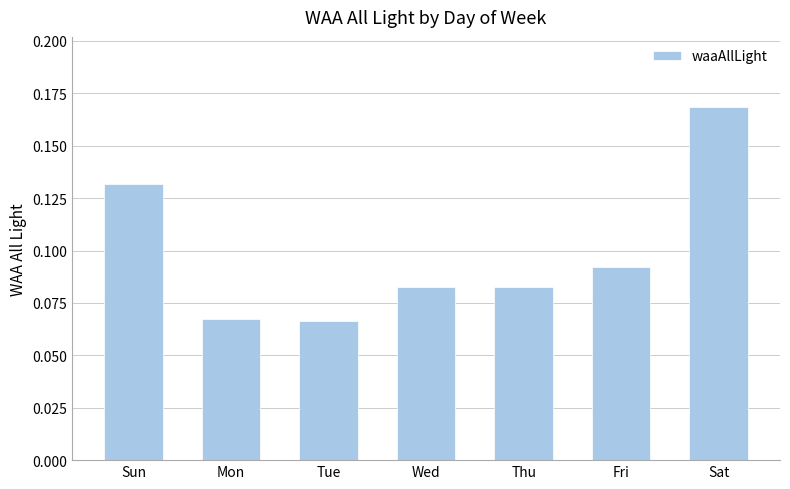

Which has a higher value, Sat or Sun?

Sat